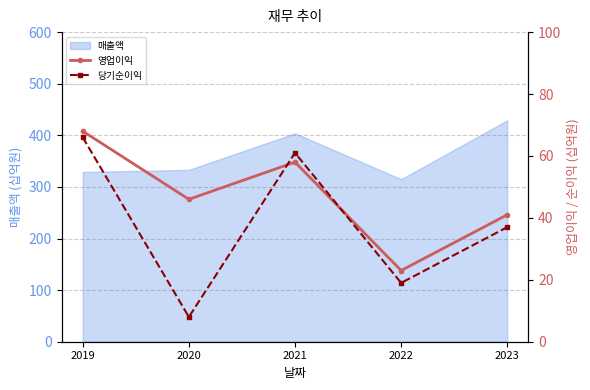

What is the difference between the 당기순이익 values at 2022 and 2021?

42